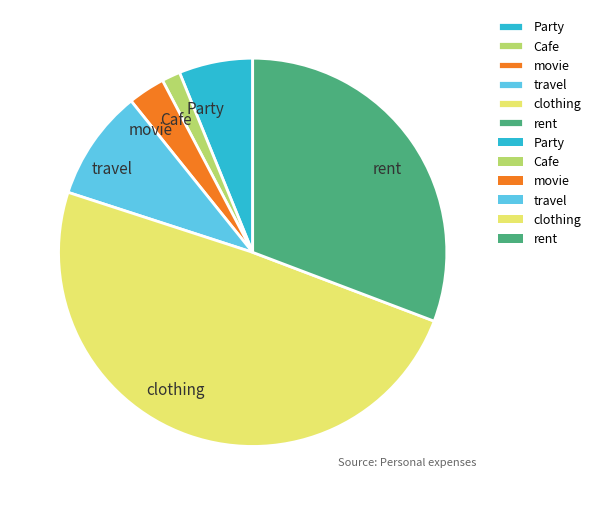

Is movie the majority of the pie?

No